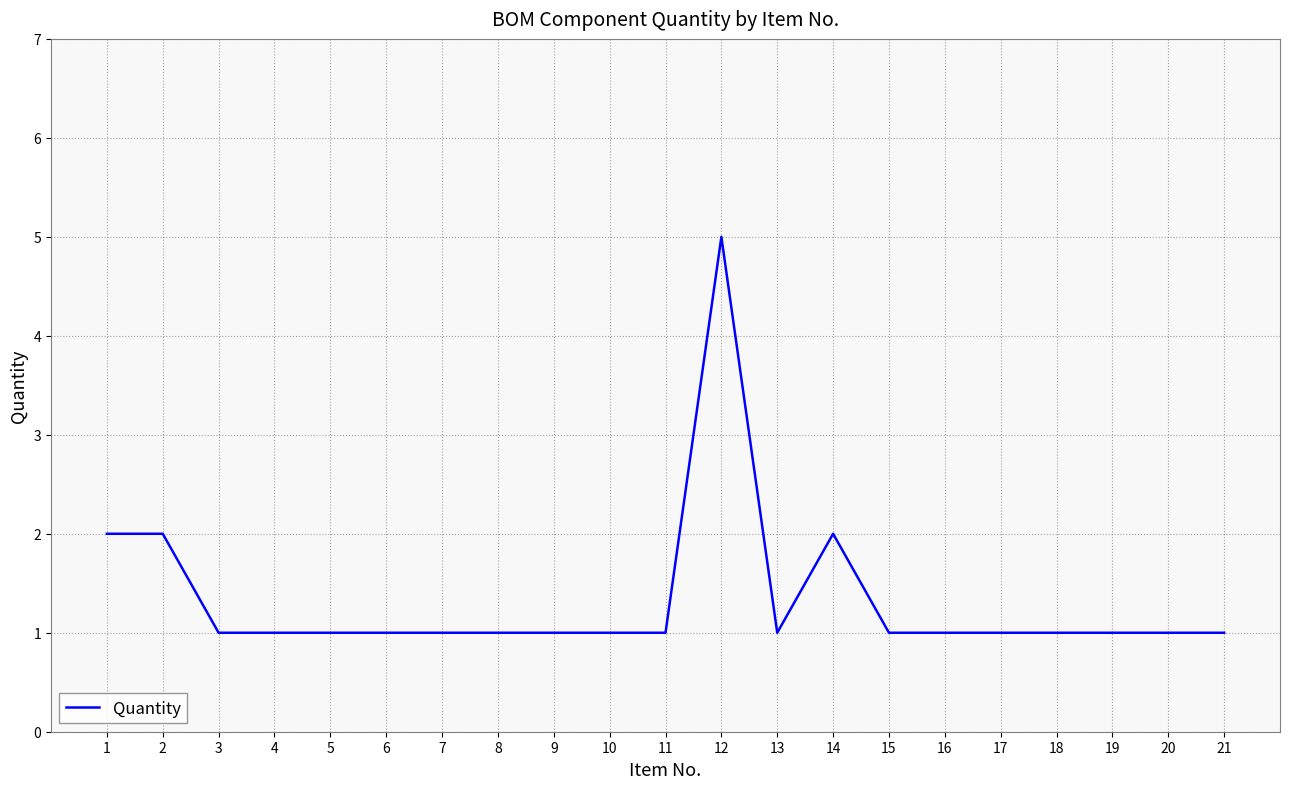

What is the difference between the second highest and second lowest values?

1